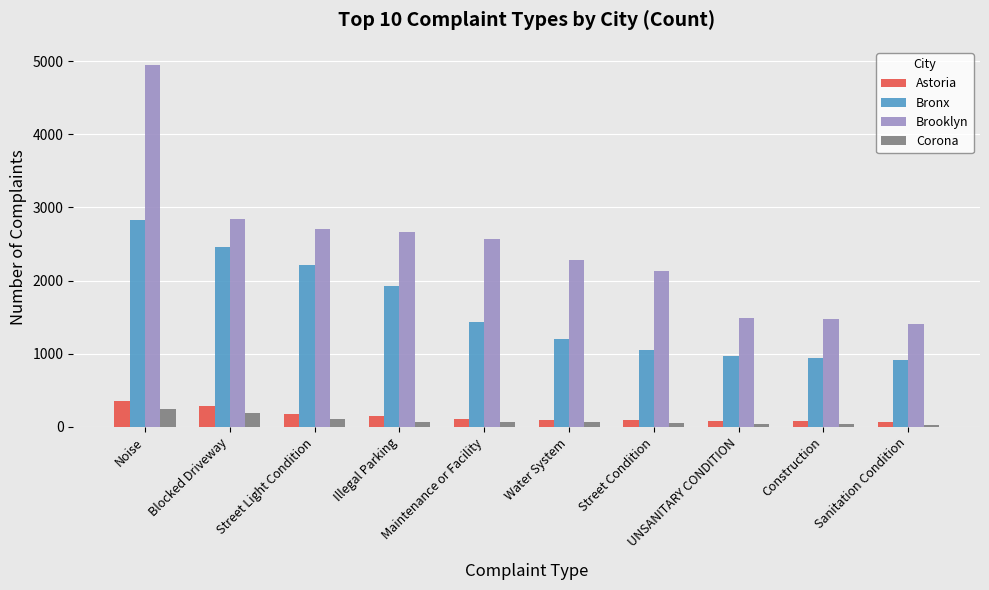

What is the sum of all Brooklyn values?

24512